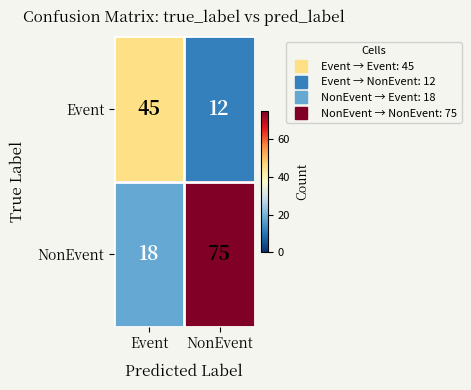

Reading right to left, transcribe all the data shown in this chart.

Event: 12	45
NonEvent: 75	18